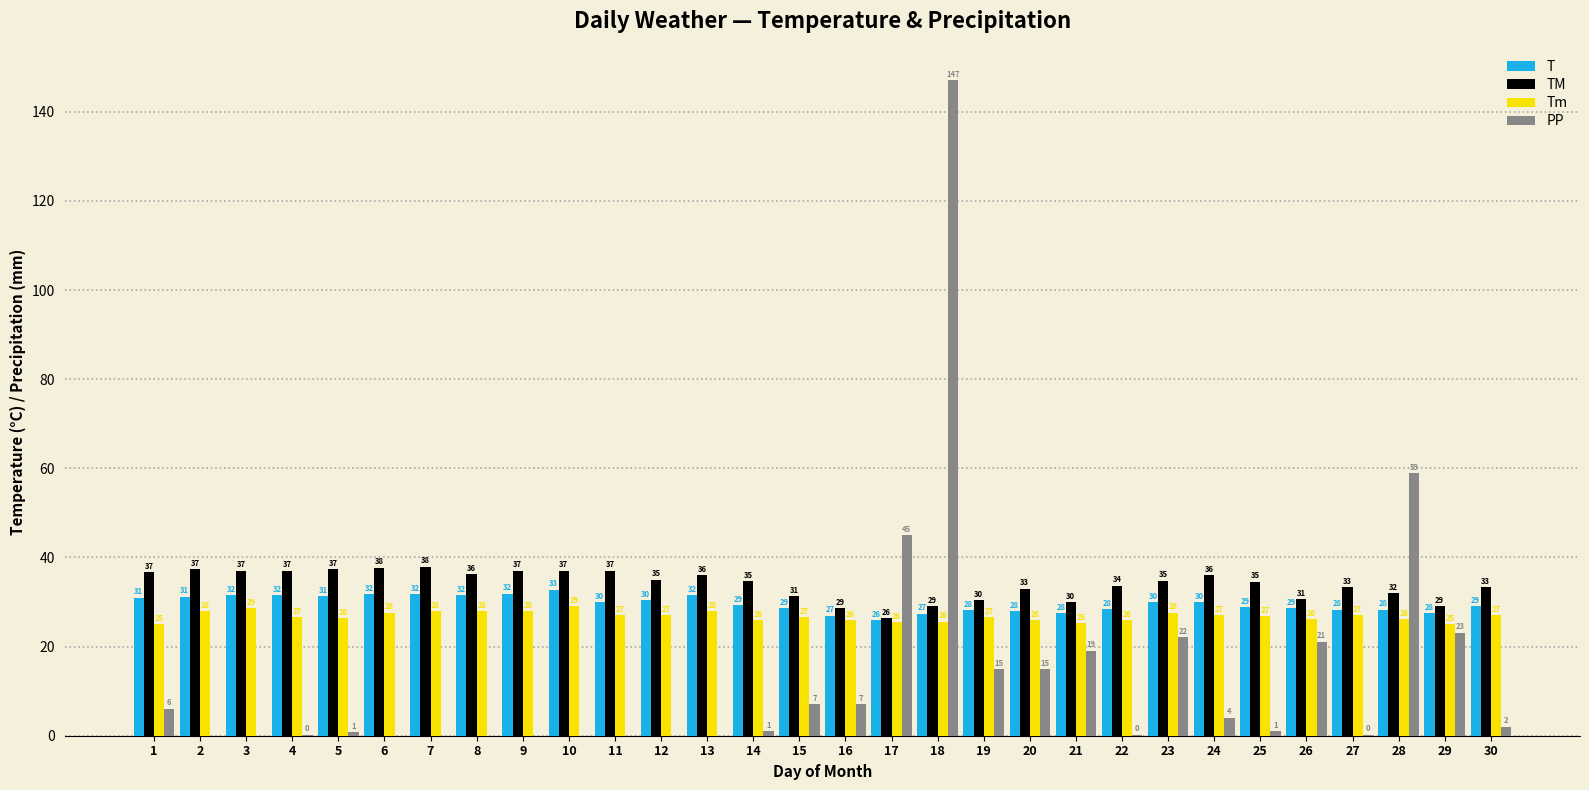

How many series are shown in this chart?

4